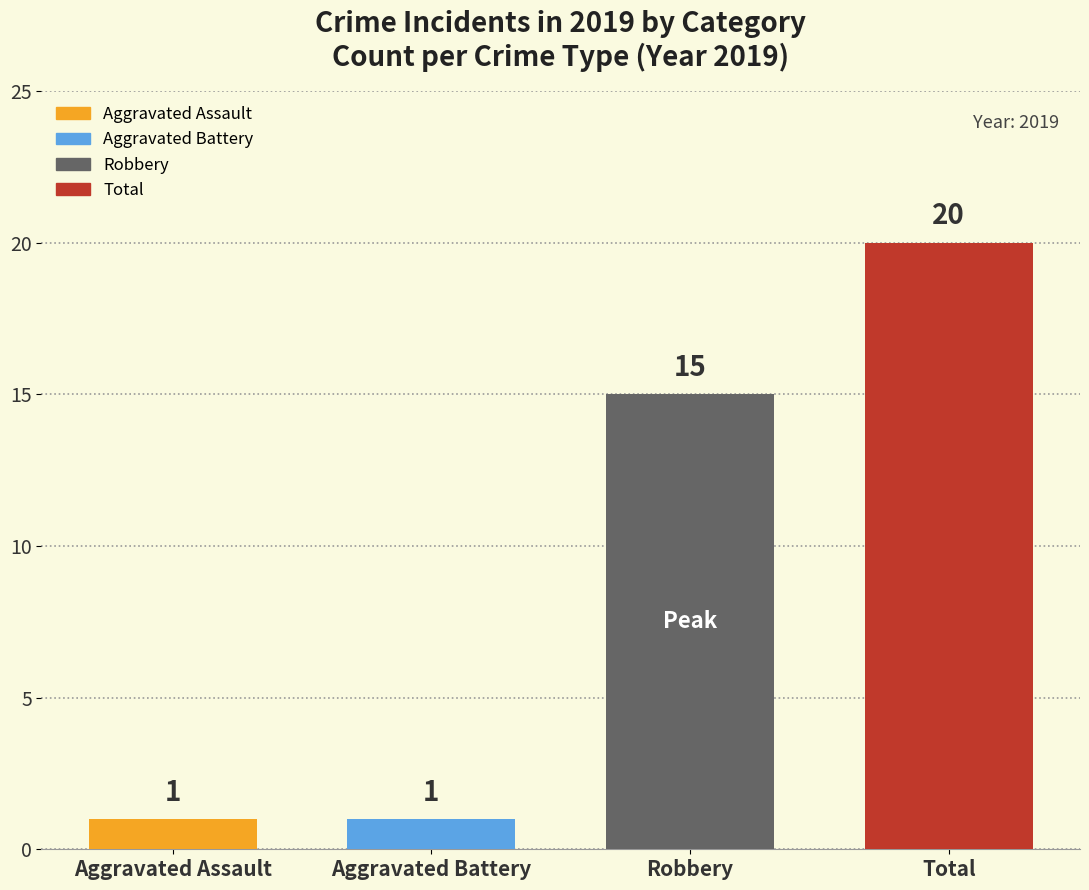

What is the greatest value displayed?

20